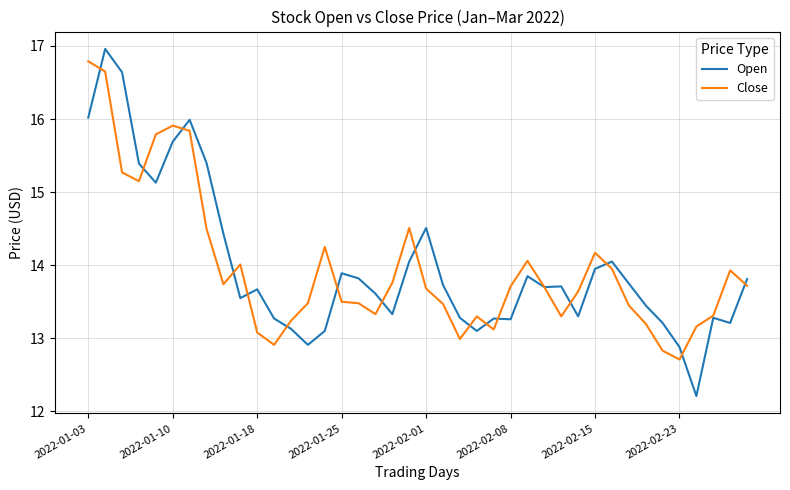

Which series has the largest range (max minus min)?

Open